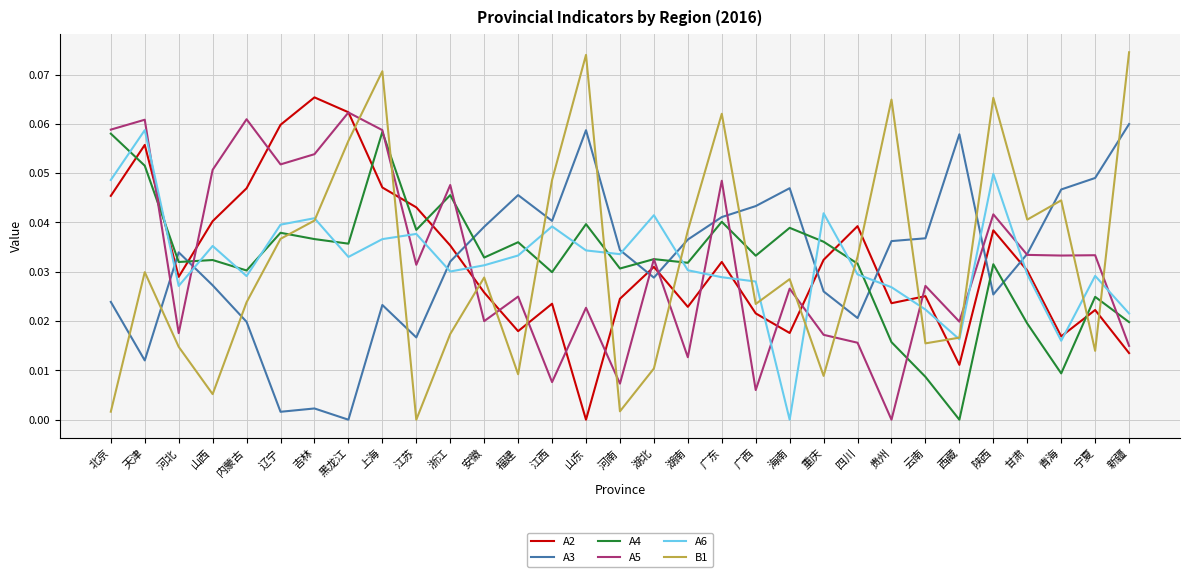

At 浙江, list the series in order from smallest to largest.

B1, A6, A3, A2, A4, A5